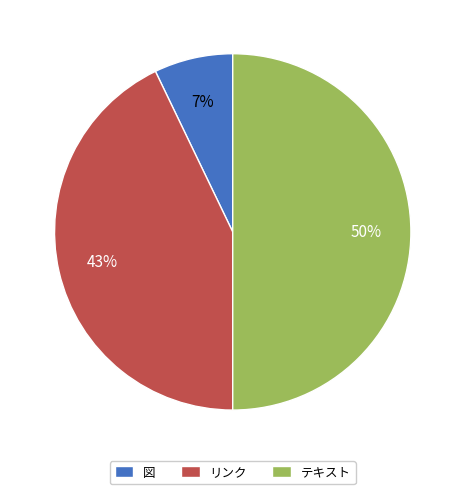

To the nearest percent, what is the combined percentage of 図 and リンク?

50%